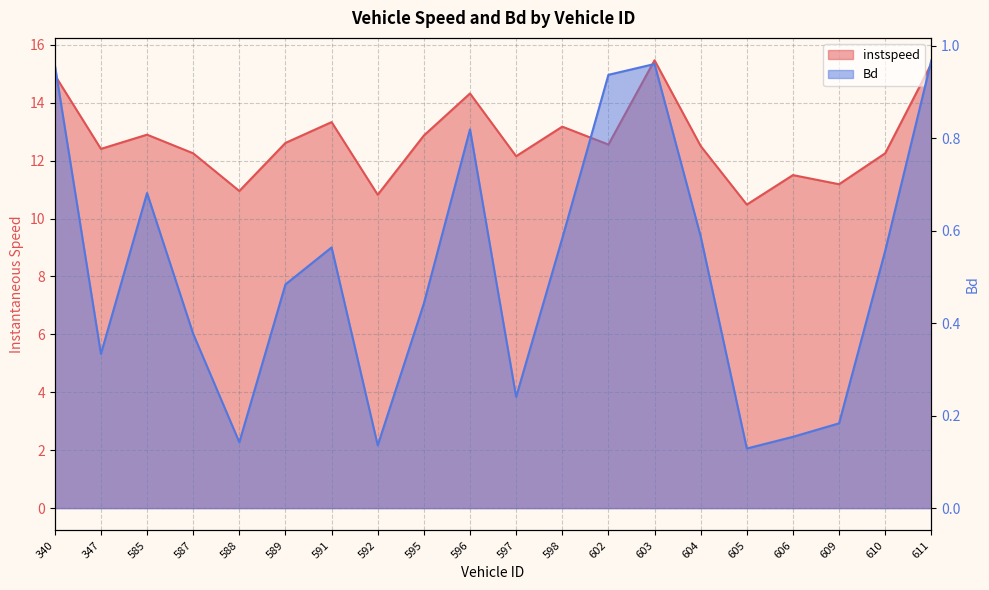

Rank the series by their maximum value, from highest to lowest.

instspeed, Bd